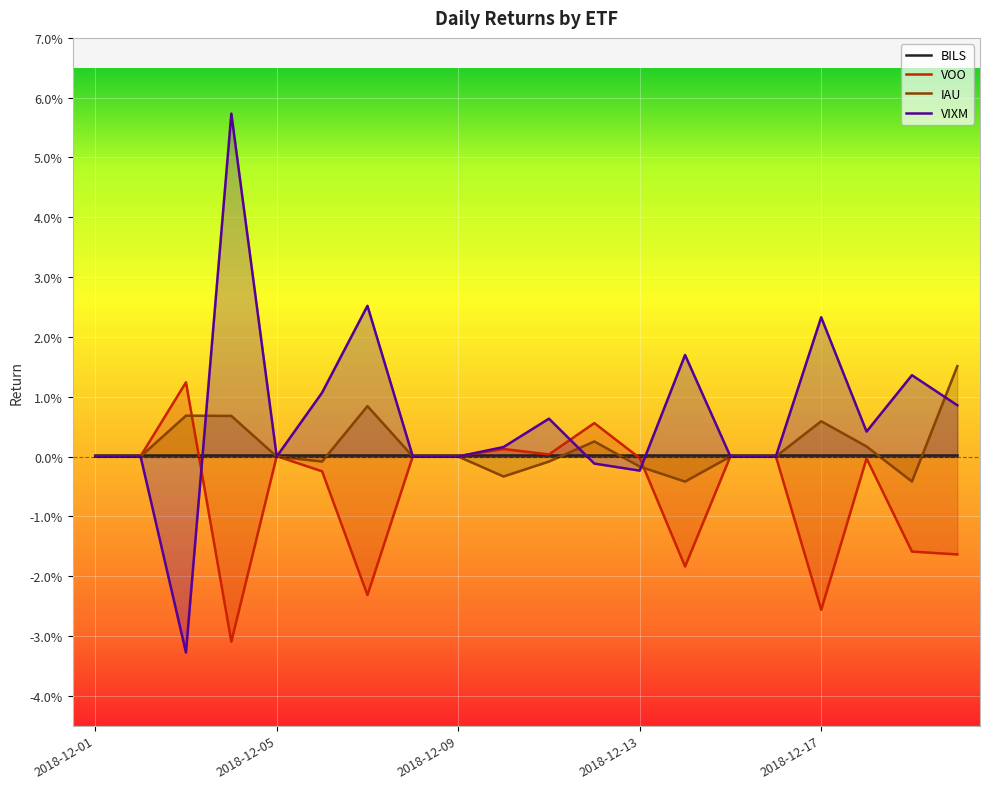

Which category has the lowest value across all series?

2018-12-03